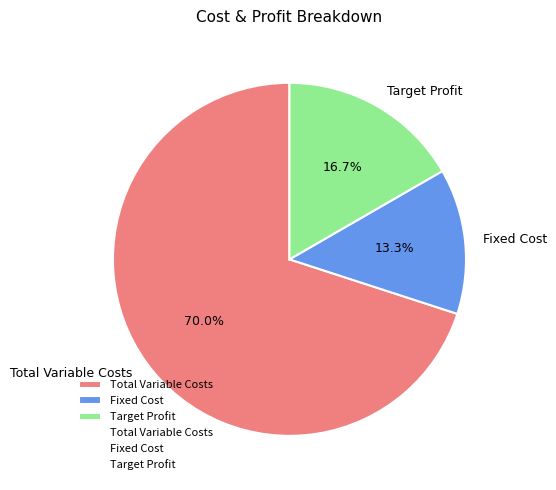

To the nearest percent, what portion does Total Variable Costs represent?

70%